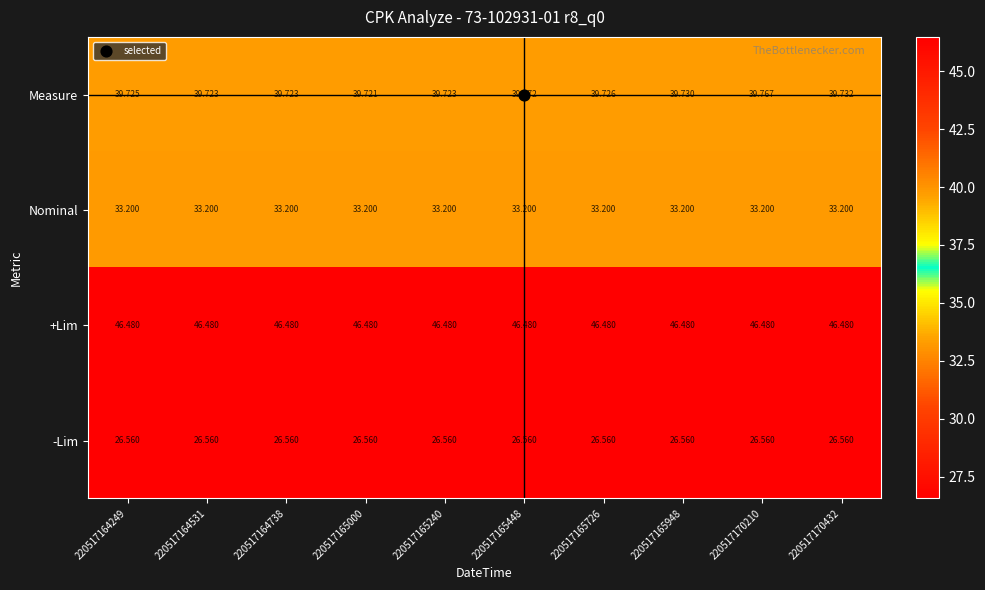

Which series has the largest total across all categories?

+Lim